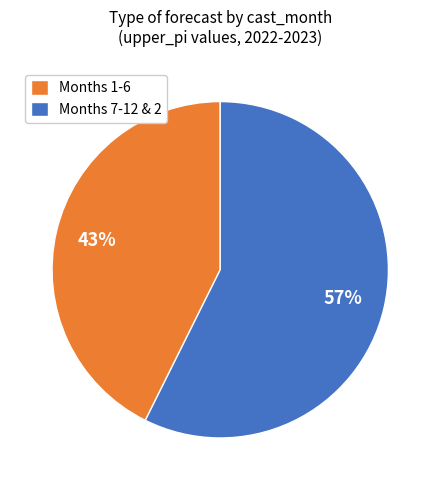

To the nearest percent, what is the combined percentage of Months 1-6 and Months 7-12 & 2?

100%